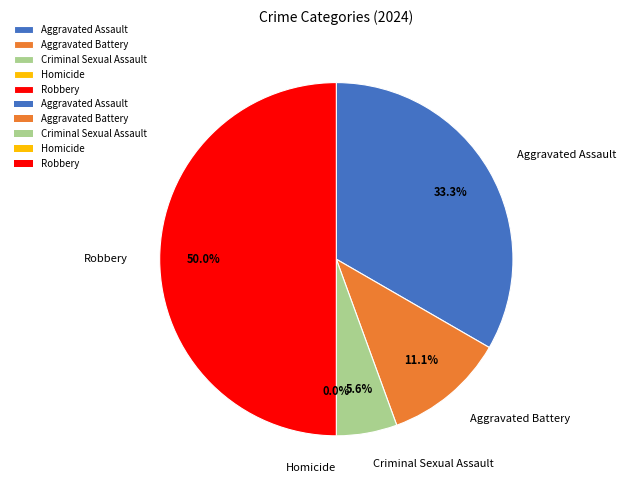

Is it true that Homicide is 1% of the pie?

False